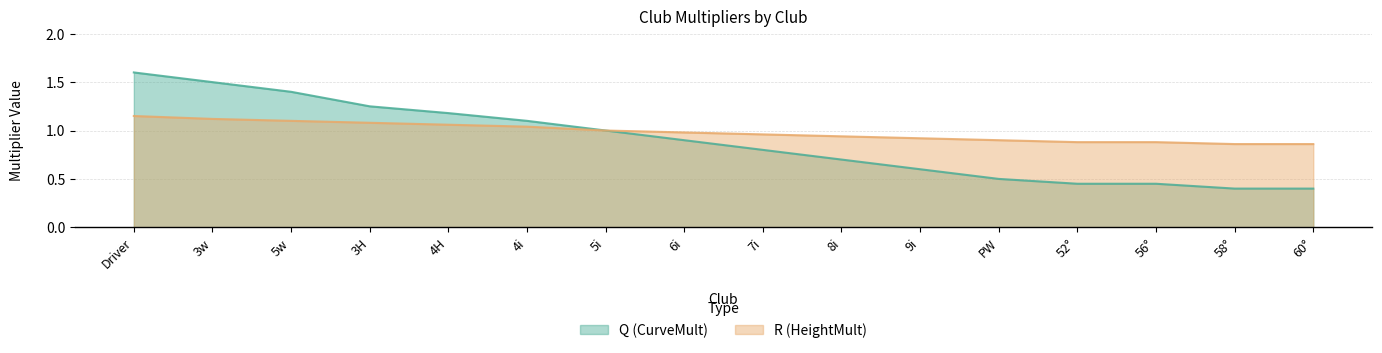

Reading right to left, extract all data points from this chart.

Q (CurveMult): 60°=0.4	58°=0.4	56°=0.5	52°=0.5	PW=0.5	9i=0.6	8i=0.7	7i=0.8	6i=0.9	5i=1.0	4i=1.1	4H=1.2	3H=1.2	5w=1.4	3w=1.5	Driver=1.6
R (HeightMult): 60°=0.9	58°=0.9	56°=0.9	52°=0.9	PW=0.9	9i=0.9	8i=0.9	7i=1.0	6i=1.0	5i=1.0	4i=1.0	4H=1.1	3H=1.1	5w=1.1	3w=1.1	Driver=1.1